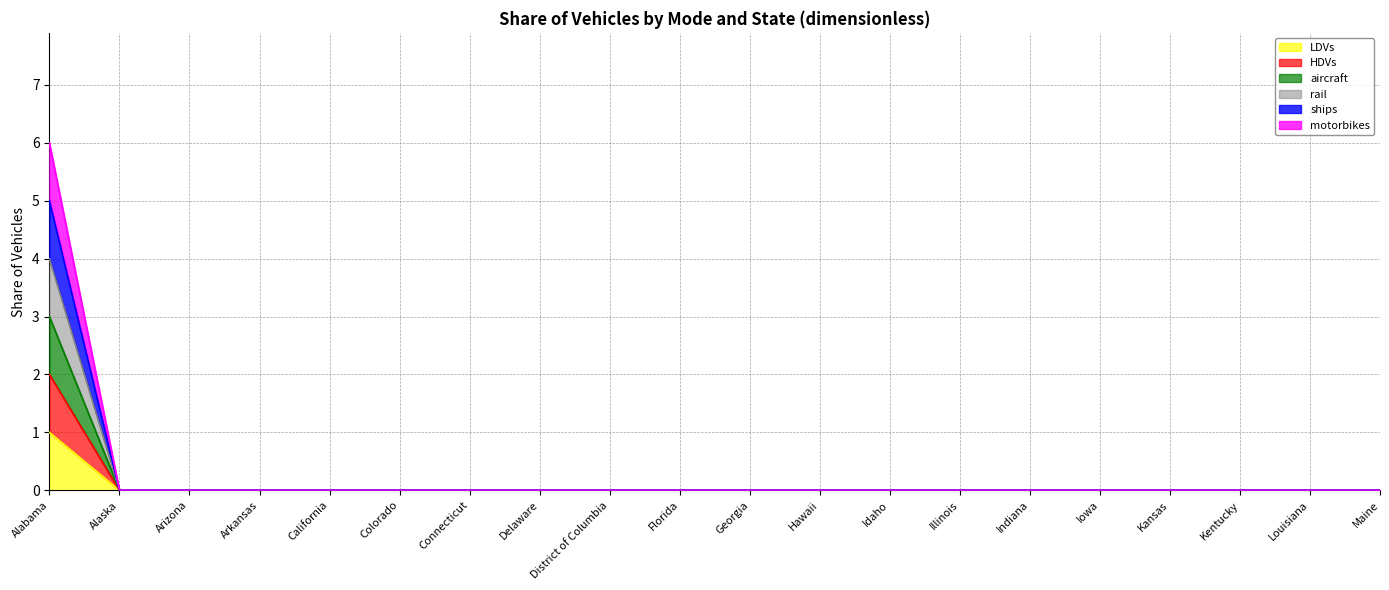

What is the label of the 1st point from the left?

Alabama